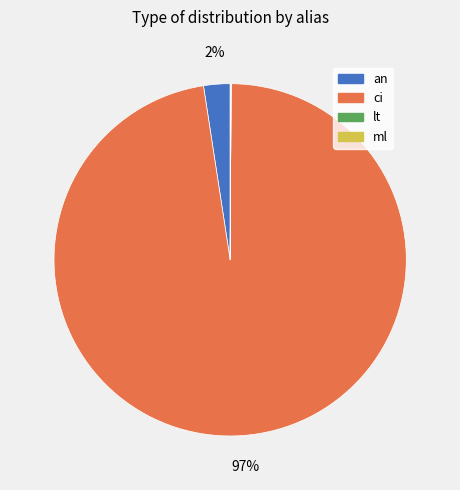

Which slice is the largest?

ci